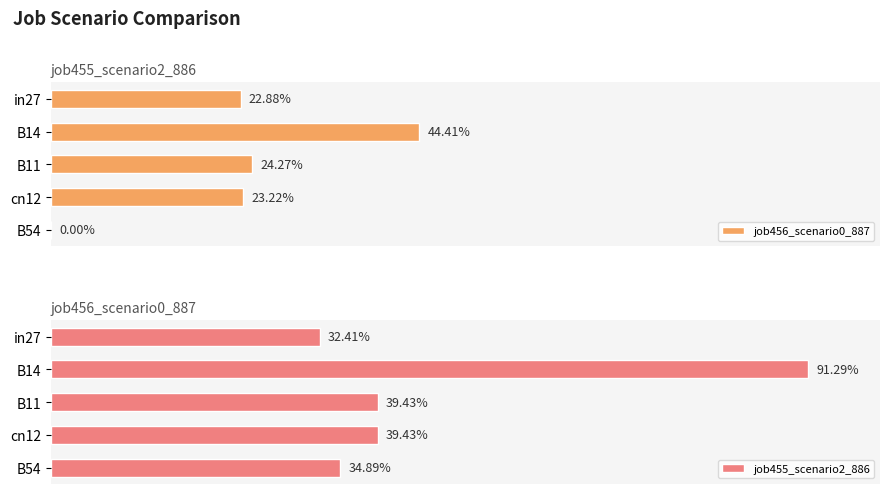

Reading left to right, list all the values displayed in this chart.

job456_scenario0_887: 0.2	0.4	0.2	0.2	0.0
job455_scenario2_886: 0.3	0.9	0.4	0.4	0.3